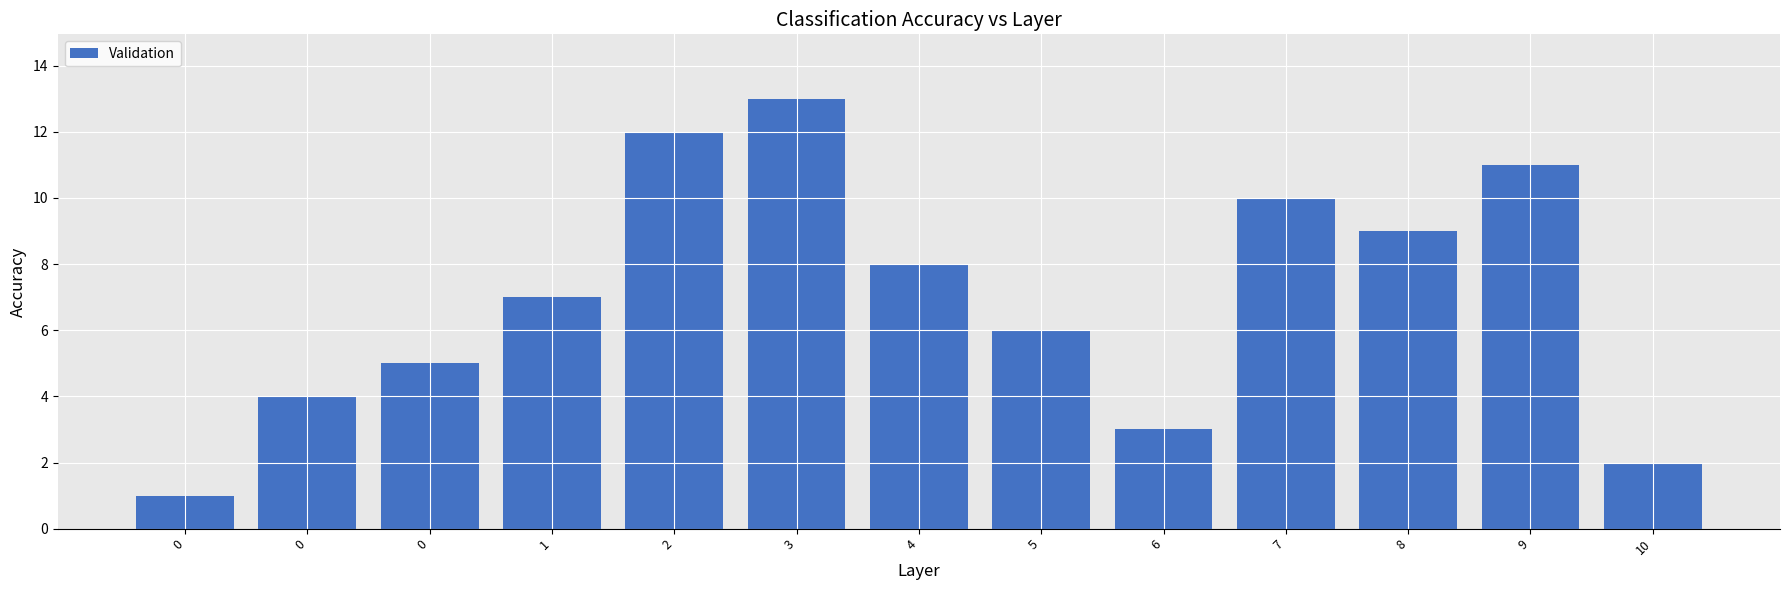

How many data points does each series have?

13